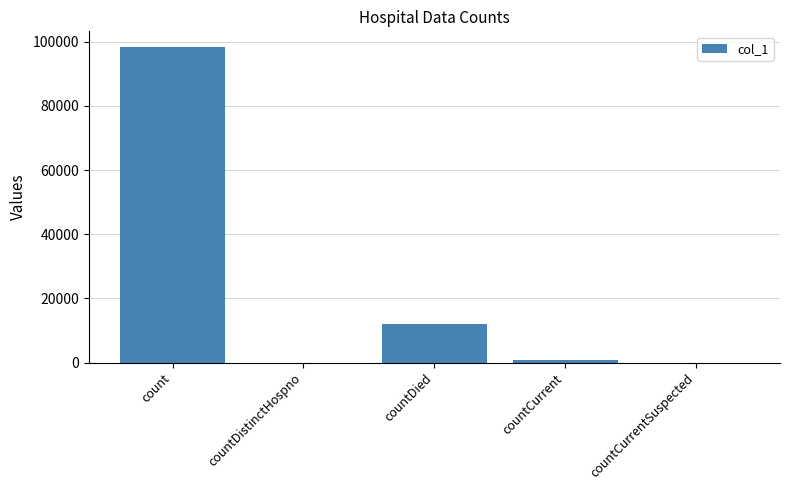

Which has a higher value, count or countCurrent?

count